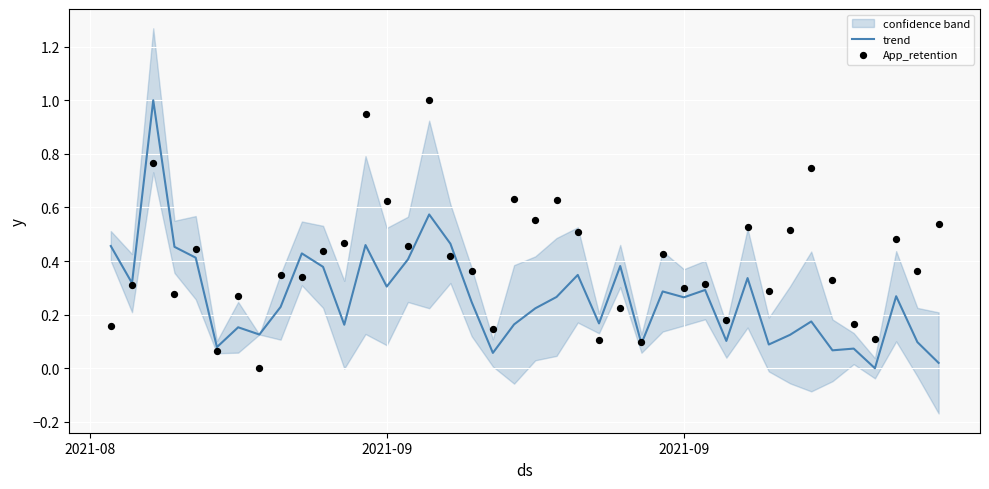

Is the value of App_retention at 29 greater than the value of trend at 23?

Yes